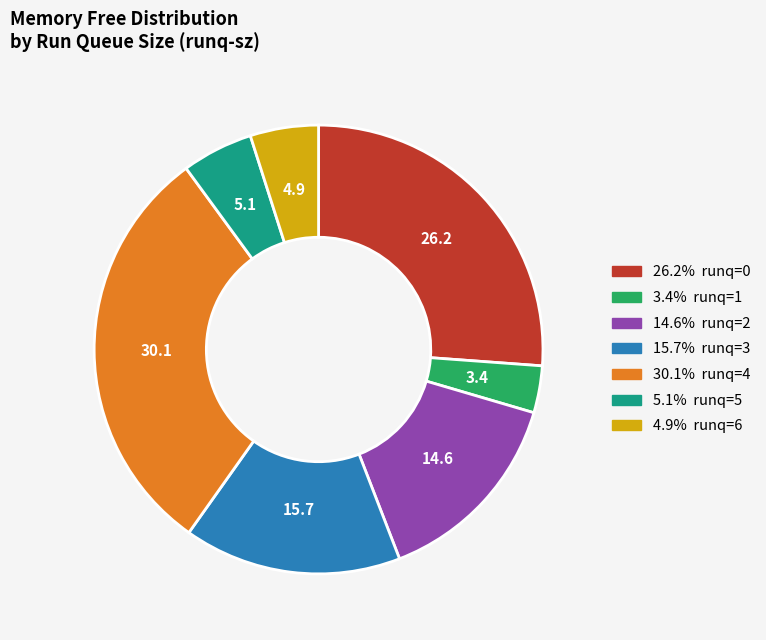

Is there a majority slice in this chart?

No